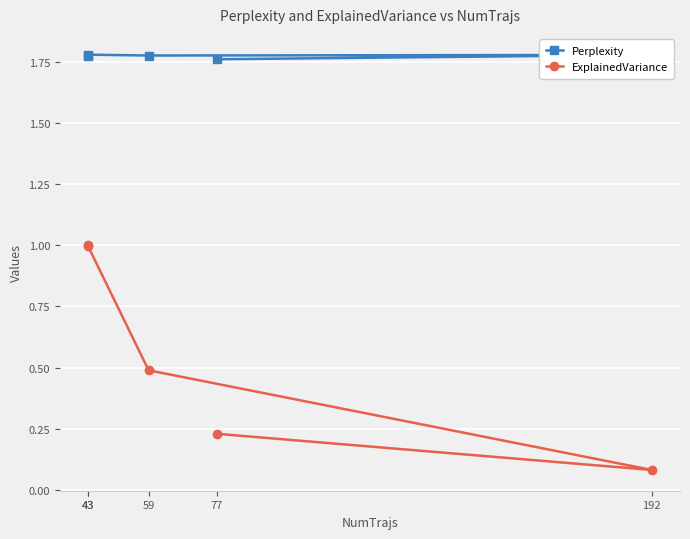

True or false: Perplexity and ExplainedVariance intersect in this chart.

False